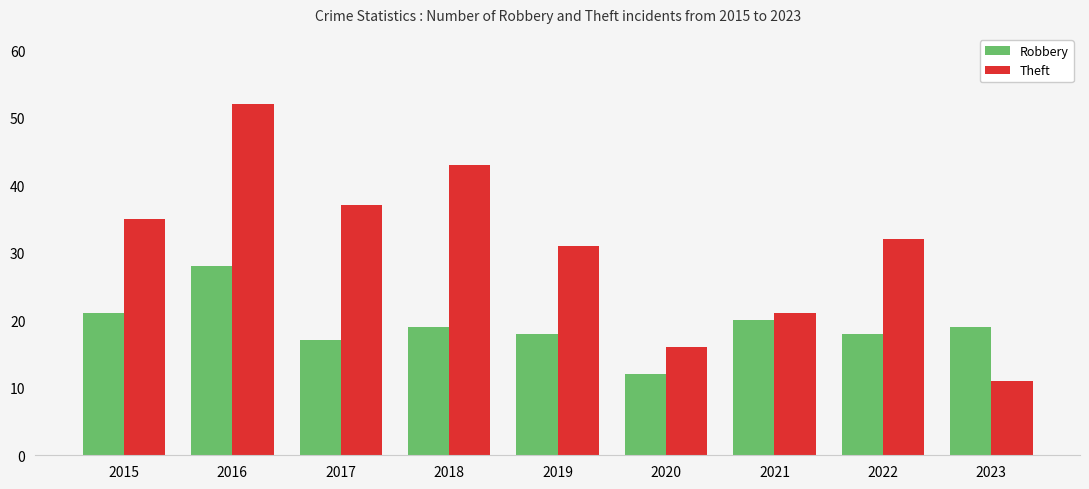

What is the value of the Robbery bar at the 8th from the left?

18